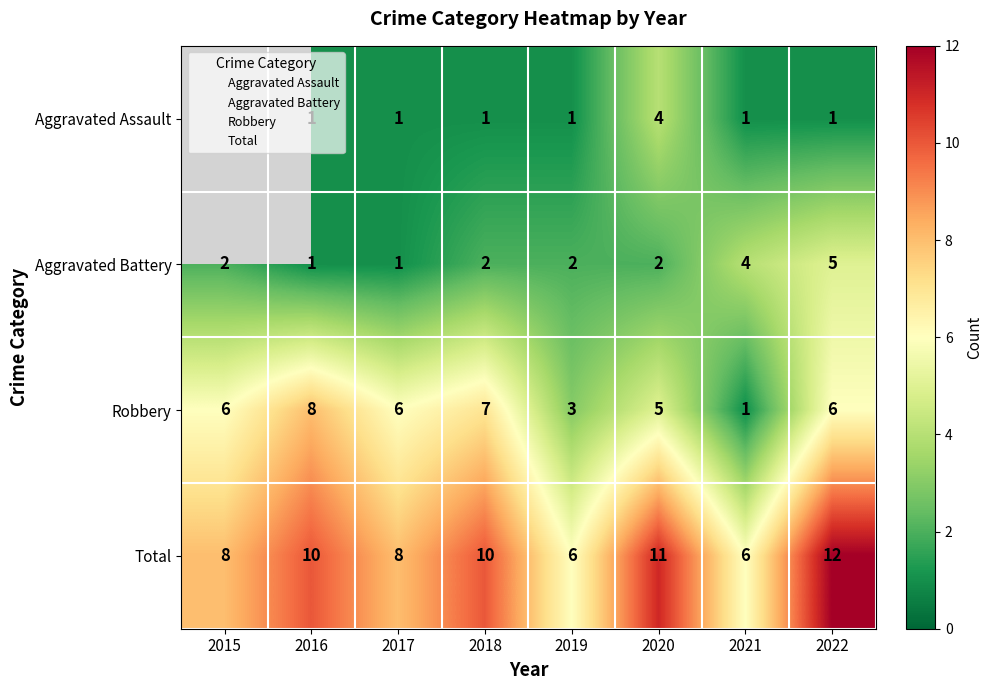

At 2015, list the series in order from largest to smallest.

Total, Robbery, Aggravated Assault, Aggravated Battery